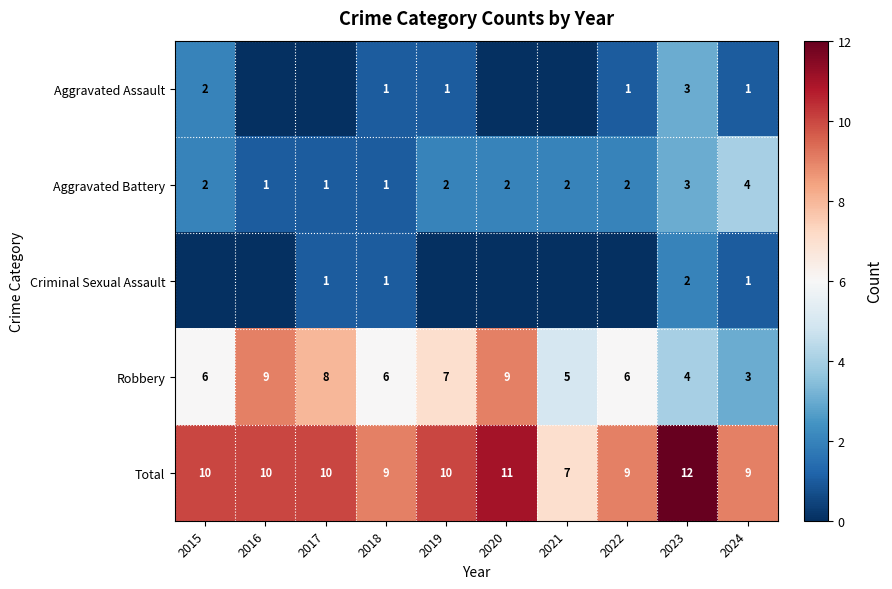

True or false: Total has a value of 10 at 2017.

True